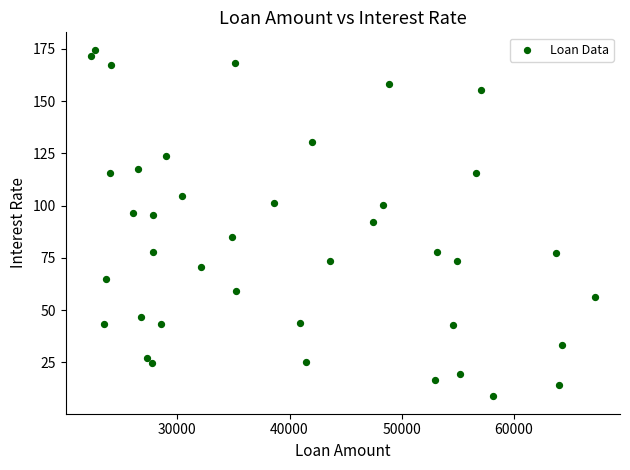

What is the range of Y values (max minus min)?

165.9